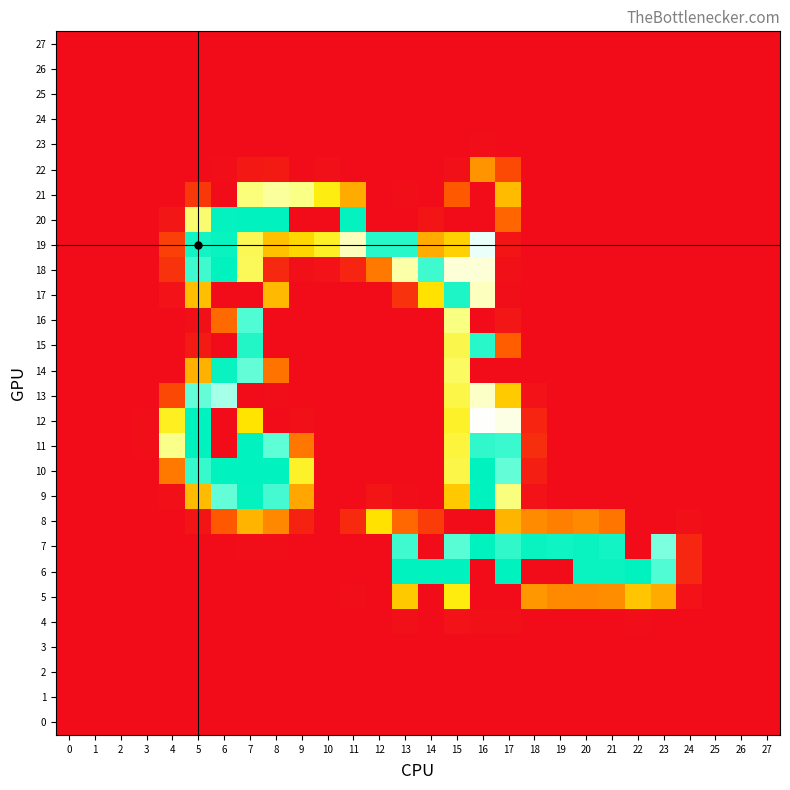

What is the total value across all series at 9?

642